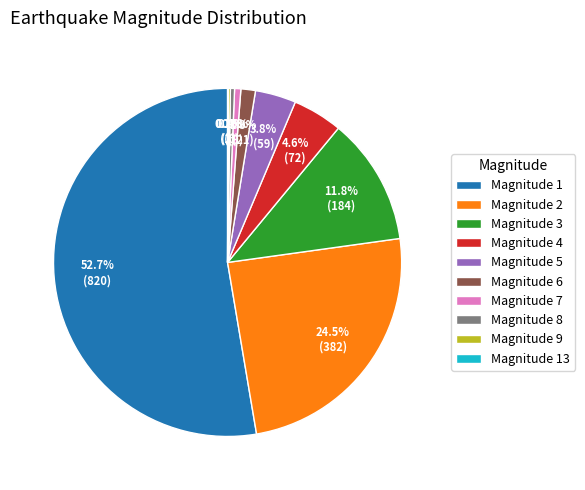

Is there a majority slice in this chart?

Yes